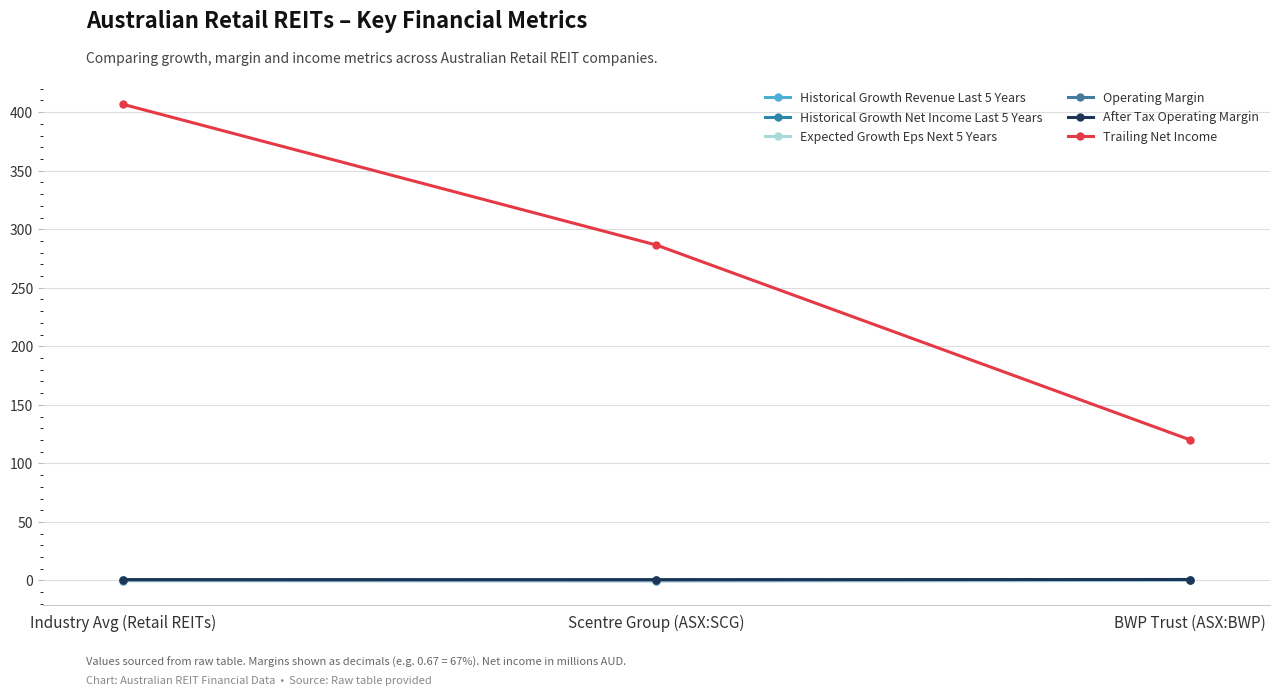

How many After Tax Operating Margin values are between 0 and 1?

3